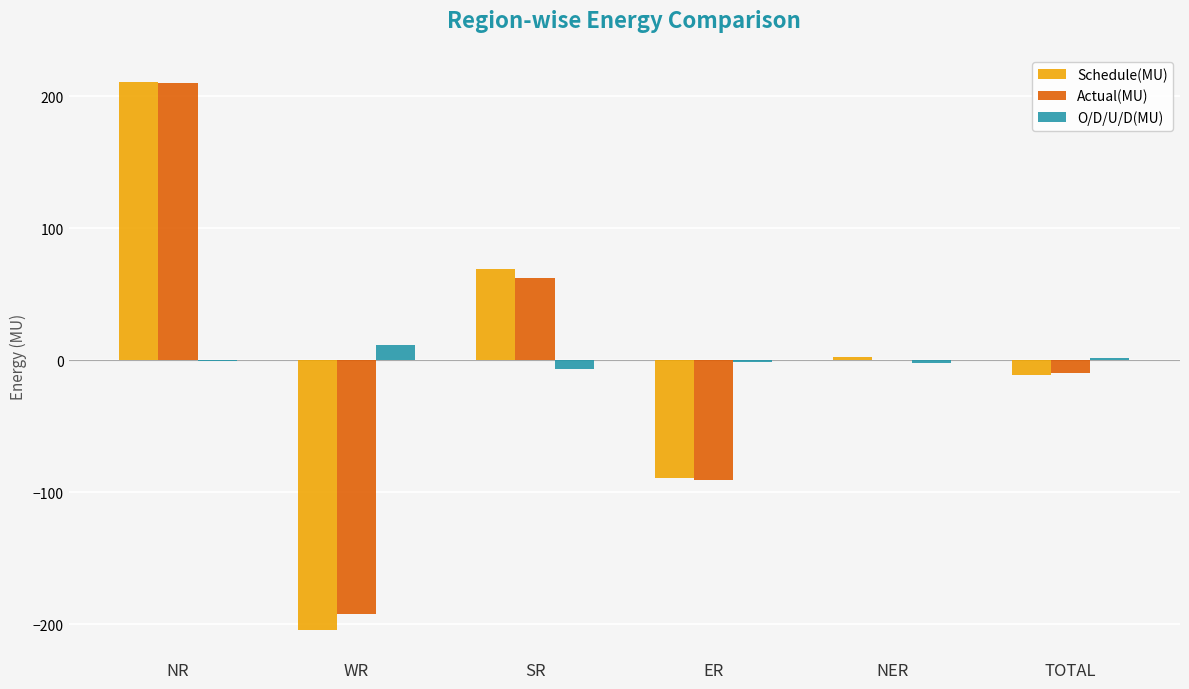

Between NR and TOTAL, which series saw the biggest shift?

Schedule(MU)